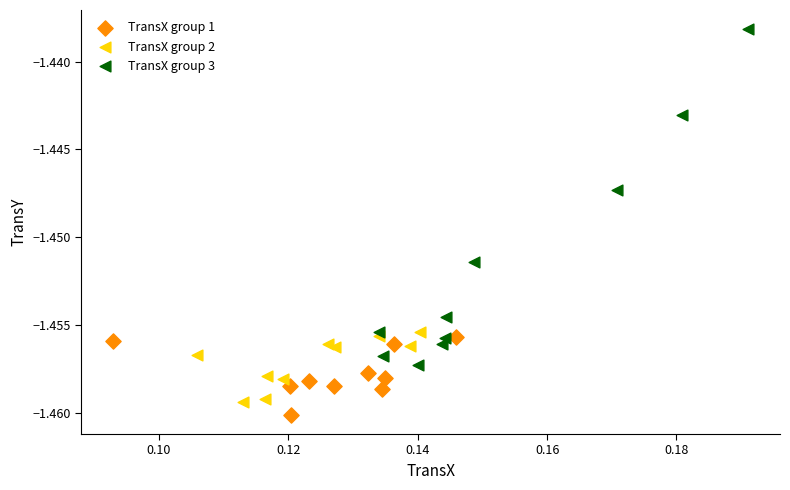

Which series reaches the maximum Y coordinate?

TransX group 3